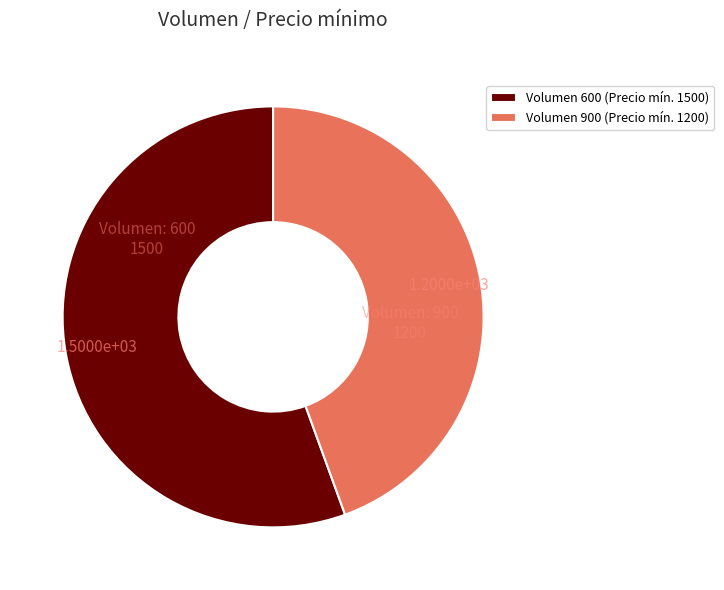

Does Volumen 900 (Precio mín. 1200) account for over 50% of the chart?

No